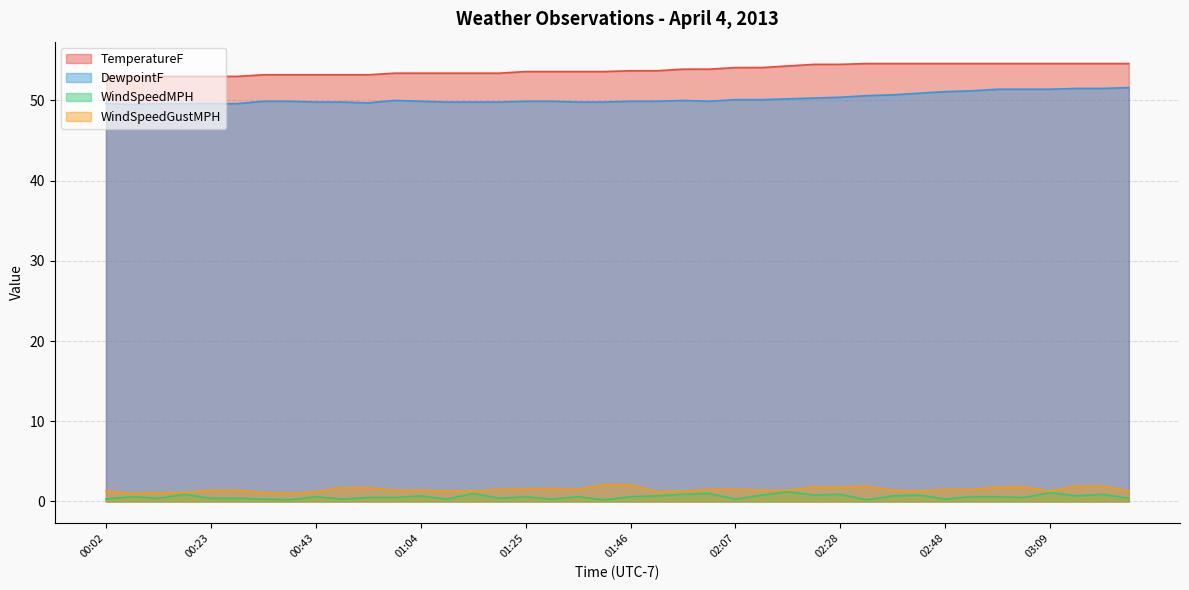

True or false: WindSpeedGustMPH and TemperatureF intersect in this chart.

False